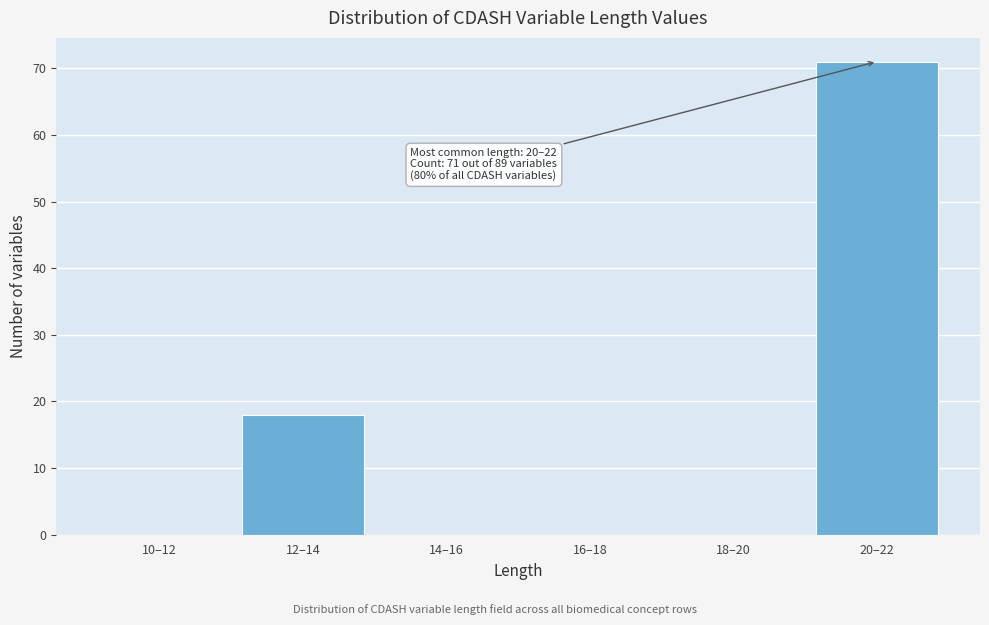

Reading right to left, list all the values displayed in this chart.

20–22=71	18–20=0	16–18=0	14–16=0	12–14=18	10–12=0